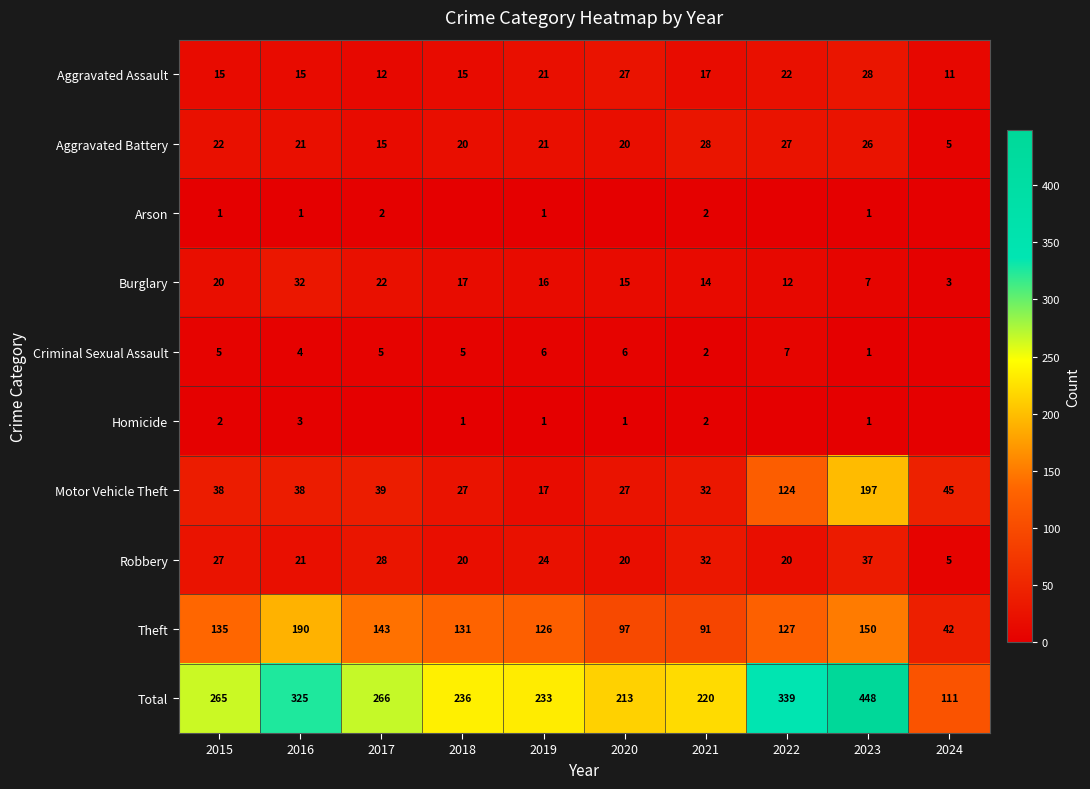

At which label does Total reach its minimum?

2024